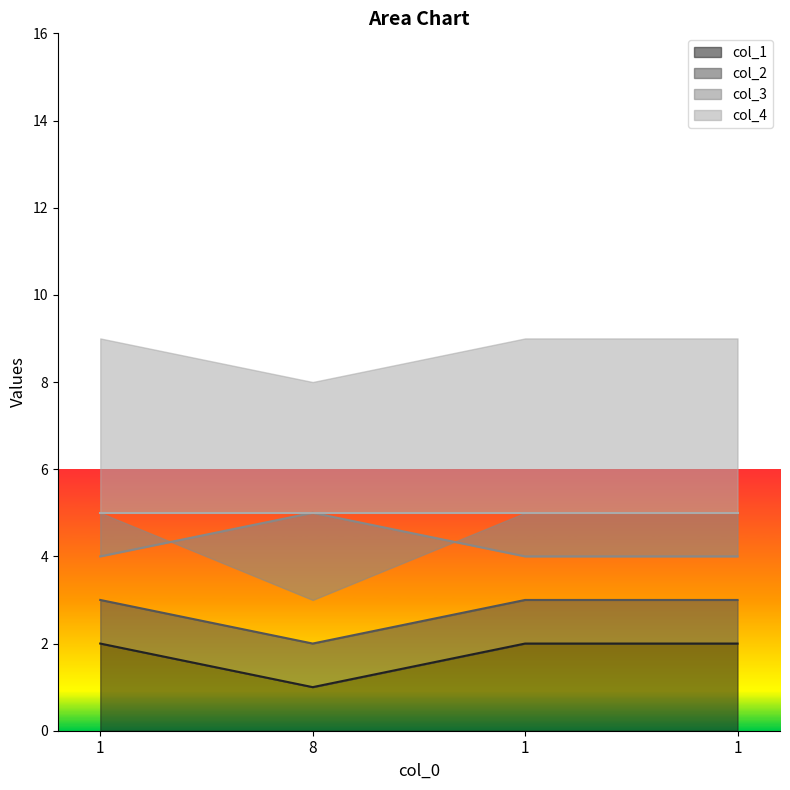

What is the highest value of the col_2 series?

3